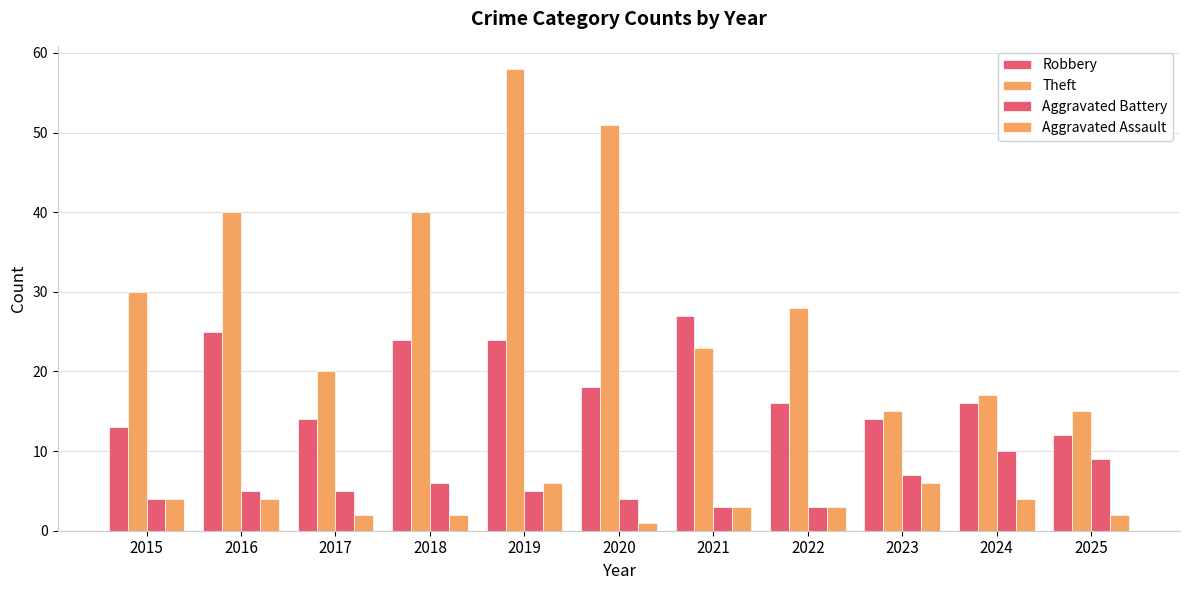

How many distinct data groups are displayed?

4